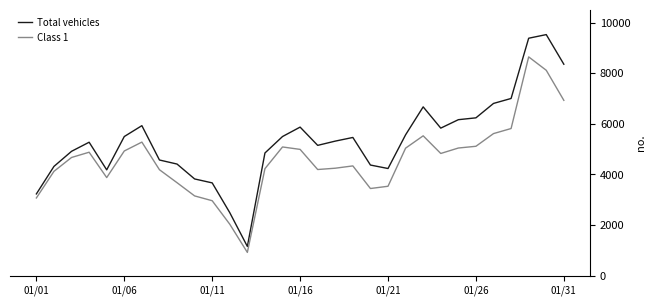

What is the maximum value shown in the chart?

9524